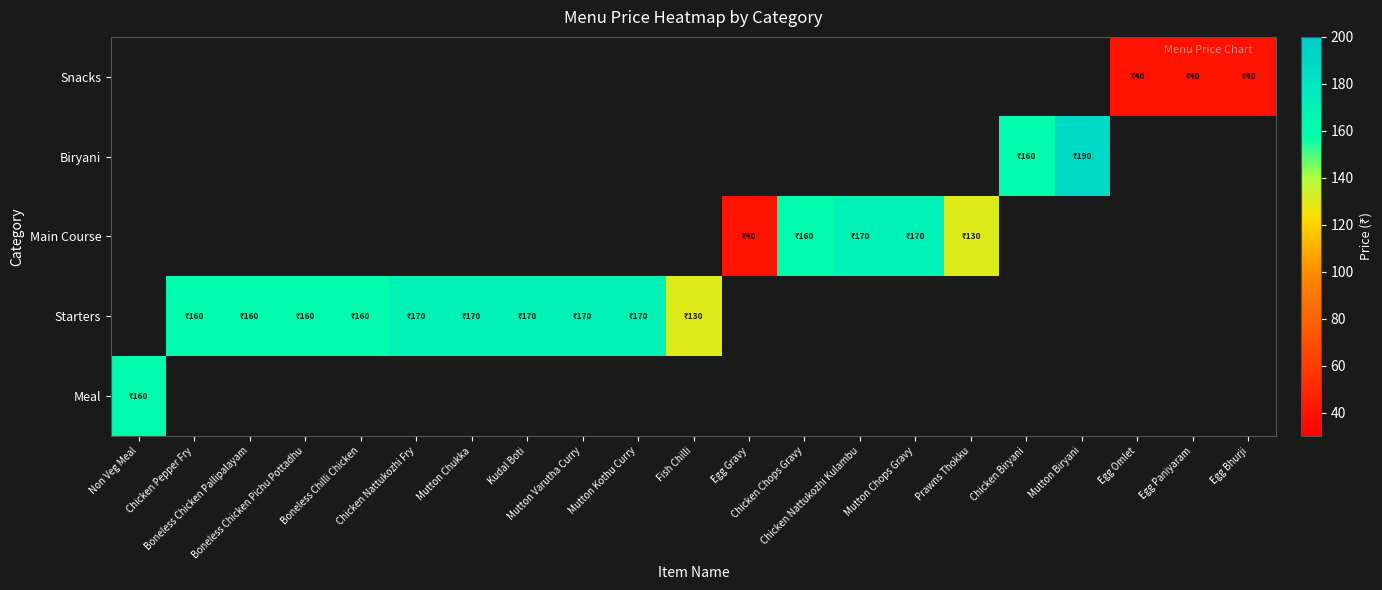

How many series are shown in this chart?

5